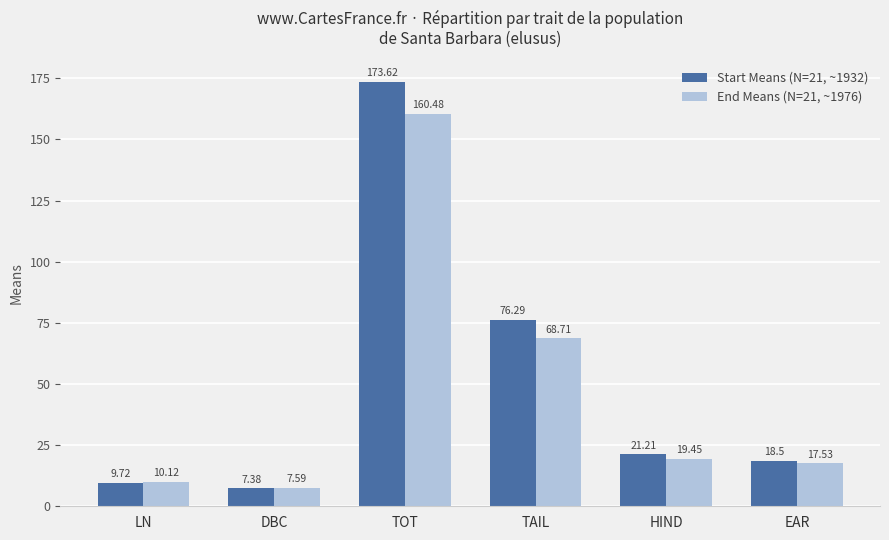

Does the chart contain stacked bars?

No